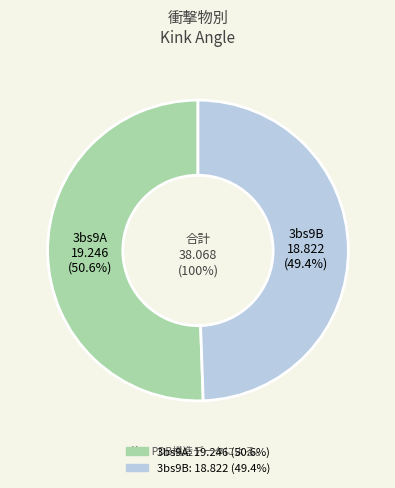

The 3bs9B slice represents 49% of the pie. True or false?

True